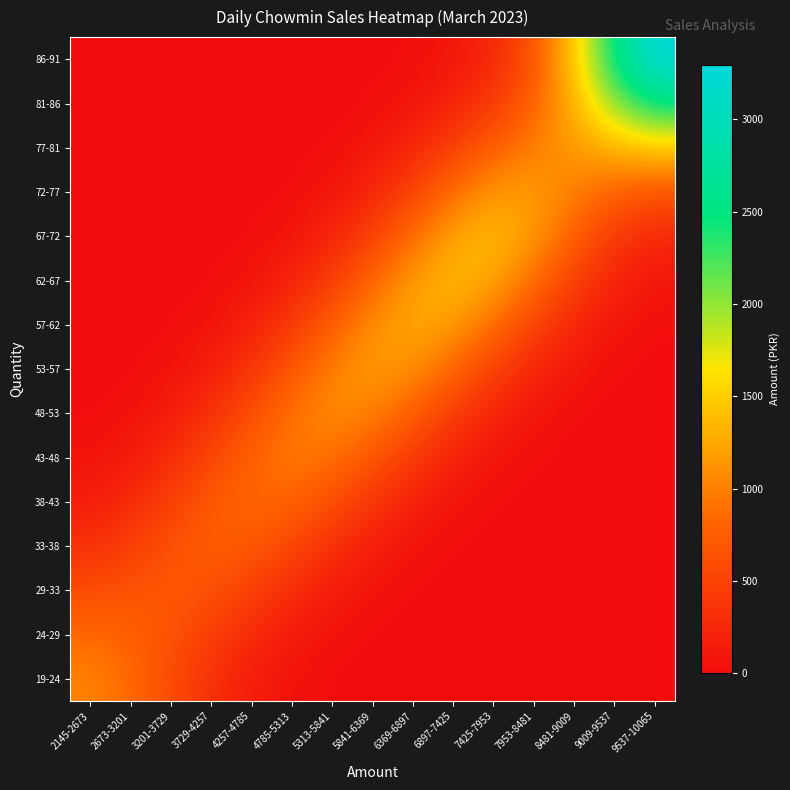

Reading right to left, transcribe all the data shown in this chart.

19-24: 9537-10065=0.0	9009-9537=0.0	8481-9009=0.0	7953-8481=0.0	7425-7953=0.0	6897-7425=0.1	6369-6897=0.8	5841-6369=4.0	5313-5841=16.6	4785-5313=55.6	4257-4785=150.3	3729-4257=328.8	3201-3729=584.0	2673-3201=847.8	2145-2673=1016.8
24-29: 9537-10065=0.0	9009-9537=0.0	8481-9009=0.0	7953-8481=0.0	7425-7953=0.1	6897-7425=0.8	6369-6897=3.9	5841-6369=15.4	5313-5841=49.6	4785-5313=128.3	4257-4785=268.3	3729-4257=458.0	3201-3729=648.8	2673-3201=785.3	2145-2673=847.8
29-33: 9537-10065=0.0	9009-9537=0.0	8481-9009=0.0	7953-8481=0.1	7425-7953=0.9	6897-7425=4.4	6369-6897=17.4	5841-6369=55.5	5313-5841=141.8	4785-5313=290.8	4257-4785=478.9	3729-4257=636.3	3201-3729=693.2	2673-3201=648.8	2145-2673=584.0
33-38: 9537-10065=0.0	9009-9537=0.0	8481-9009=0.1	7953-8481=0.9	7425-7953=4.8	6897-7425=19.6	6369-6897=62.8	5841-6369=160.6	5313-5841=328.3	4785-5313=537.8	4257-4785=706.6	3729-4257=745.4	3201-3729=636.3	2673-3201=458.0	2145-2673=328.8
38-43: 9537-10065=0.0	9009-9537=0.2	8481-9009=1.0	7953-8481=5.3	7425-7953=21.5	6897-7425=69.9	6369-6897=180.7	5841-6369=371.7	5313-5841=609.2	4785-5313=798.5	4257-4785=838.7	3729-4257=706.6	3201-3729=478.9	2673-3201=268.3	2145-2673=150.3
43-48: 9537-10065=0.2	9009-9537=1.1	8481-9009=5.7	7953-8481=23.3	7425-7953=76.2	6897-7425=198.8	6369-6897=413.8	5841-6369=685.7	5313-5841=904.1	4785-5313=950.2	4257-4785=798.5	3729-4257=537.8	3201-3729=290.8	2673-3201=128.3	2145-2673=55.6
48-53: 9537-10065=1.3	9009-9537=6.0	8481-9009=25.0	7953-8481=82.2	7425-7953=215.3	6897-7425=450.7	6369-6897=754.1	5841-6369=1006.5	5313-5841=1069.4	4785-5313=904.1	4257-4785=609.2	3729-4257=328.3	3201-3729=141.8	2673-3201=49.6	2145-2673=16.6
53-57: 9537-10065=6.5	9009-9537=25.2	8481-9009=86.3	7953-8481=230.6	7425-7953=486.4	6897-7425=816.9	6369-6897=1096.4	5841-6369=1176.1	5313-5841=1006.5	4785-5313=685.7	4257-4785=371.7	3729-4257=160.6	3201-3729=55.5	2673-3201=15.4	2145-2673=4.0
57-62: 9537-10065=26.1	9009-9537=81.6	8481-9009=232.1	7953-8481=510.7	7425-7953=874.9	6897-7425=1183.1	6369-6897=1274.0	5841-6369=1096.4	5313-5841=754.1	4785-5313=413.8	4257-4785=180.7	3729-4257=62.8	3201-3729=17.4	2673-3201=3.9	2145-2673=0.8
62-67: 9537-10065=85.6	9009-9537=204.0	8481-9009=478.8	7953-8481=880.1	7425-7953=1242.3	6897-7425=1364.5	6369-6897=1183.1	5841-6369=816.9	5313-5841=450.7	4785-5313=198.8	4257-4785=69.9	3729-4257=19.6	3201-3729=4.4	2673-3201=0.8	2145-2673=0.1
67-72: 9537-10065=249.7	9009-9537=417.6	8481-9009=761.6	7953-8481=1163.4	7425-7953=1372.6	6897-7425=1242.3	6369-6897=874.9	5841-6369=486.4	5313-5841=215.3	4785-5313=76.2	4257-4785=21.5	3729-4257=4.8	3201-3729=0.9	2673-3201=0.1	2145-2673=0.0
72-77: 9537-10065=659.0	9009-9537=770.9	8481-9009=986.4	7953-8481=1184.8	7425-7953=1163.4	6897-7425=880.1	6369-6897=510.7	5841-6369=230.6	5313-5841=82.2	4785-5313=23.3	4257-4785=5.3	3729-4257=0.9	3201-3729=0.1	2673-3201=0.0	2145-2673=0.0
77-81: 9537-10065=1455.6	9009-9537=1331.0	8481-9009=1159.4	7953-8481=986.4	7425-7953=761.6	6897-7425=478.8	6369-6897=232.1	5841-6369=86.3	5313-5841=25.0	4785-5313=5.7	4257-4785=1.0	3729-4257=0.1	3201-3729=0.0	2673-3201=0.0	2145-2673=0.0
81-86: 9537-10065=2509.1	9009-9537=2016.2	8481-9009=1331.0	7953-8481=770.9	7425-7953=417.6	6897-7425=204.0	6369-6897=81.6	5841-6369=25.2	5313-5841=6.0	4785-5313=1.1	4257-4785=0.2	3729-4257=0.0	3201-3729=0.0	2673-3201=0.0	2145-2673=0.0
86-91: 9537-10065=3295.5	9009-9537=2509.1	8481-9009=1455.6	7953-8481=659.0	7425-7953=249.7	6897-7425=85.6	6369-6897=26.1	5841-6369=6.5	5313-5841=1.3	4785-5313=0.2	4257-4785=0.0	3729-4257=0.0	3201-3729=0.0	2673-3201=0.0	2145-2673=0.0